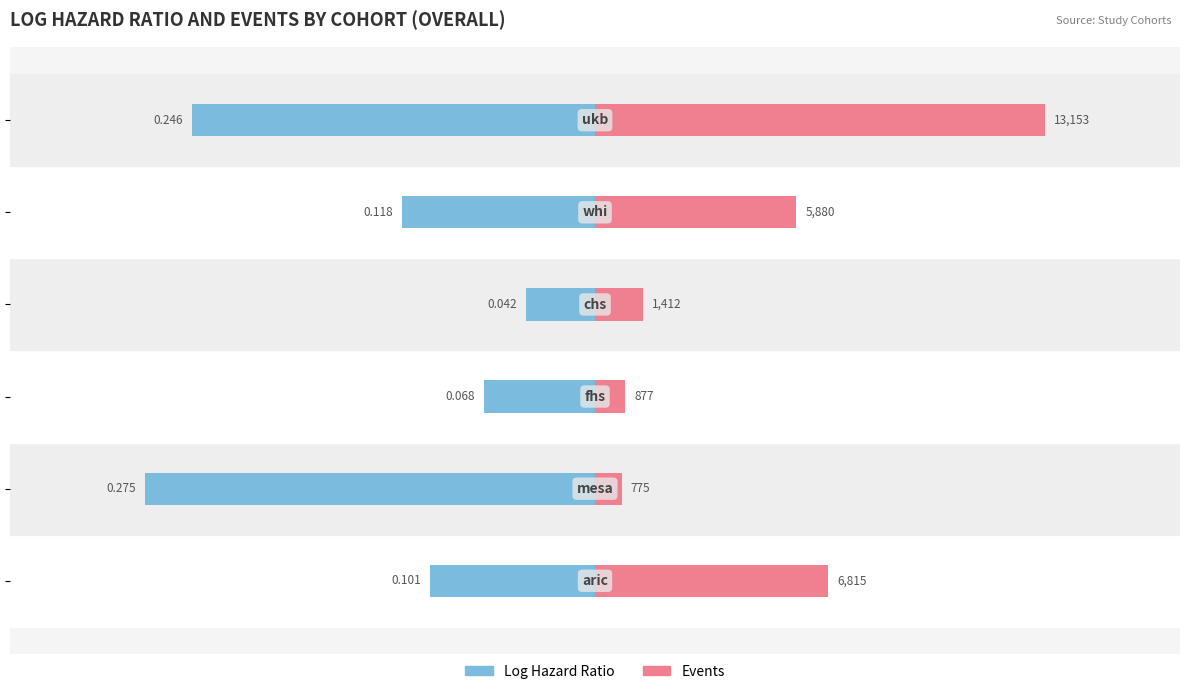

How many bars are there in each group?

2